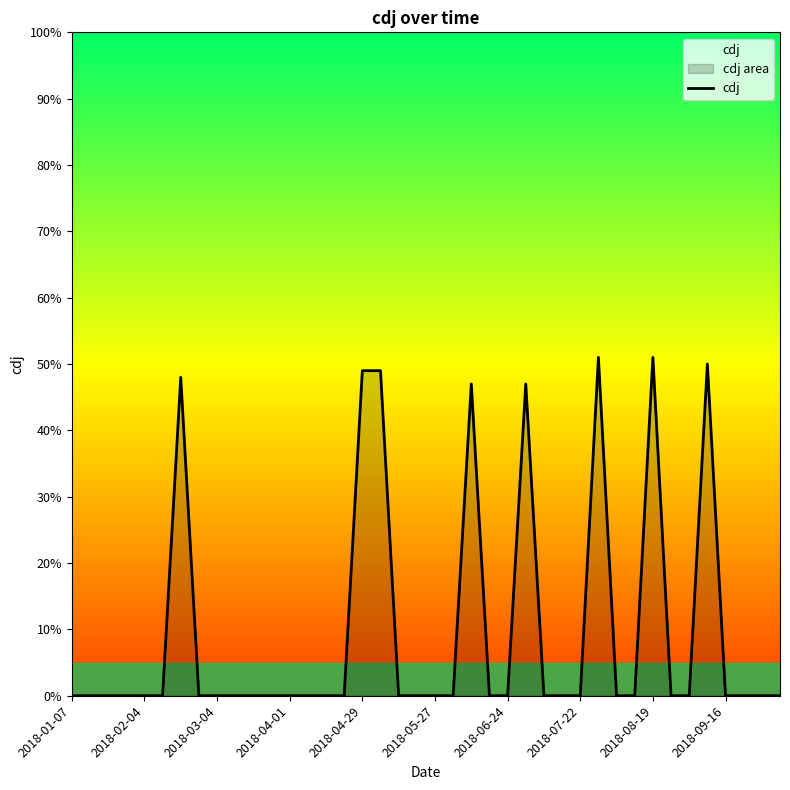

Which label corresponds to the smallest value in the chart?

2018-01-07